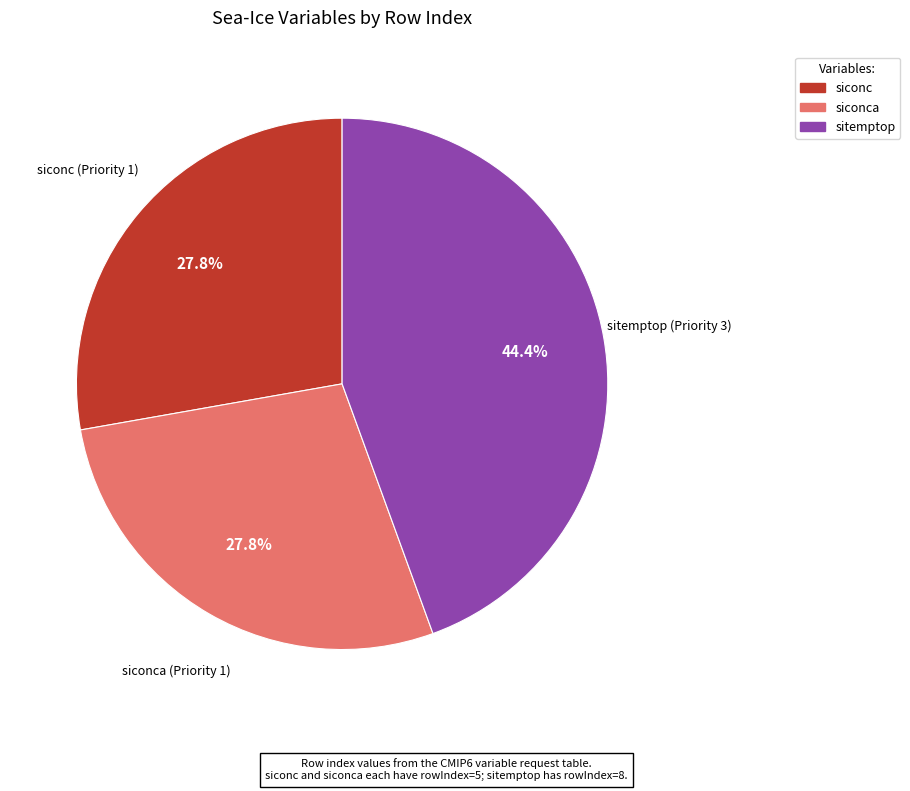

The siconc slice represents 28% of the pie. True or false?

True